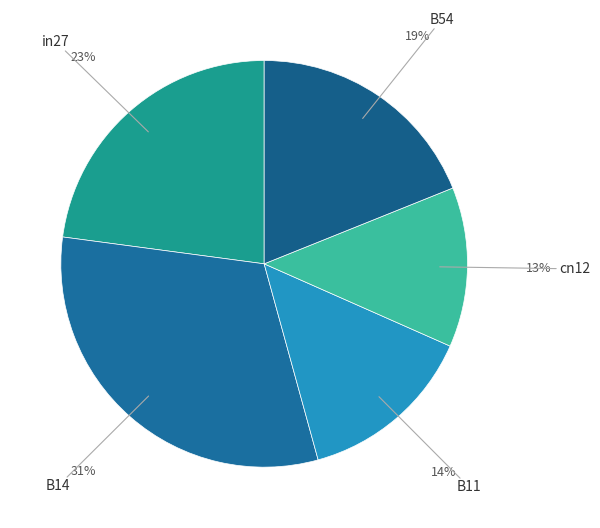

Which category has the biggest portion of the pie?

B14